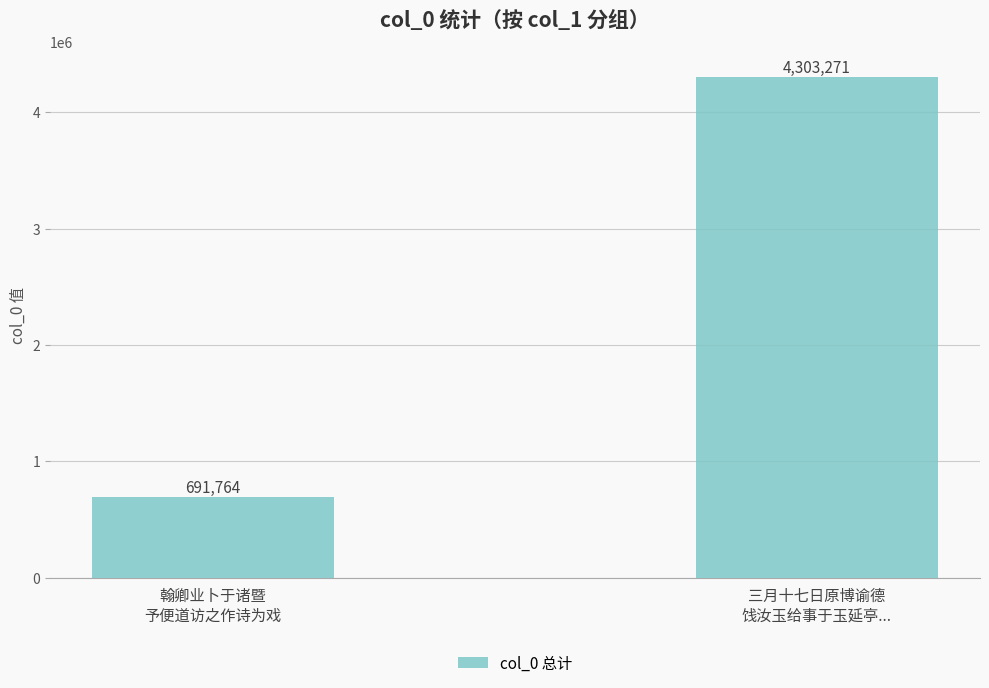

What is the difference between the values at 翰卿业卜于诸暨
予便道访之作诗为戏 and 三月十七日原博谕德
饯汝玉给事于玉延亭...?

3611507